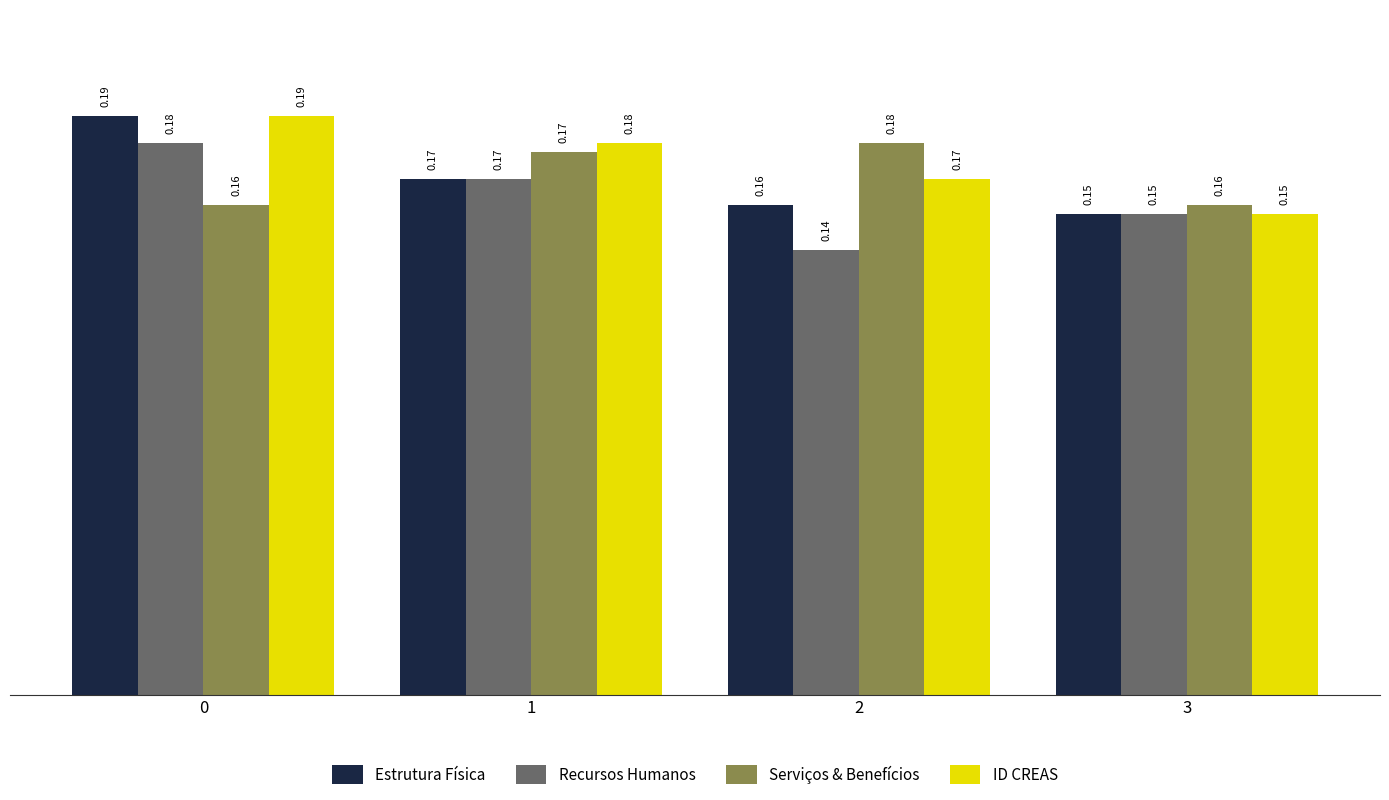

Is it true that Estrutura Física equals 0.1 at 0?

False